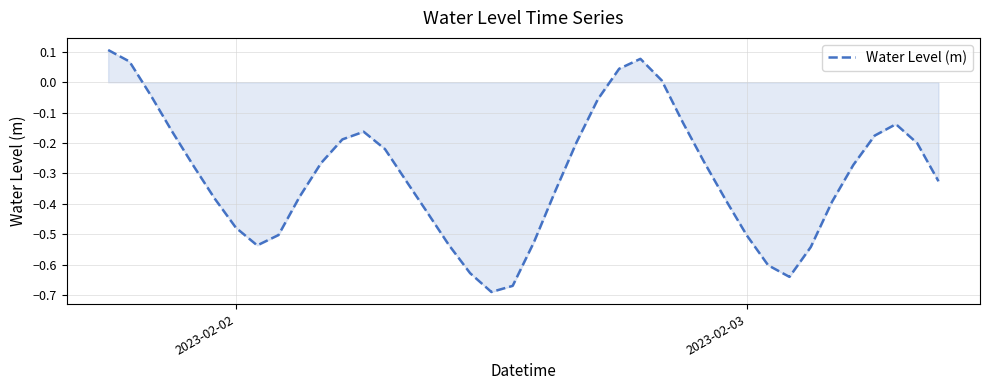

What is the difference between the maximum and minimum values?

0.8